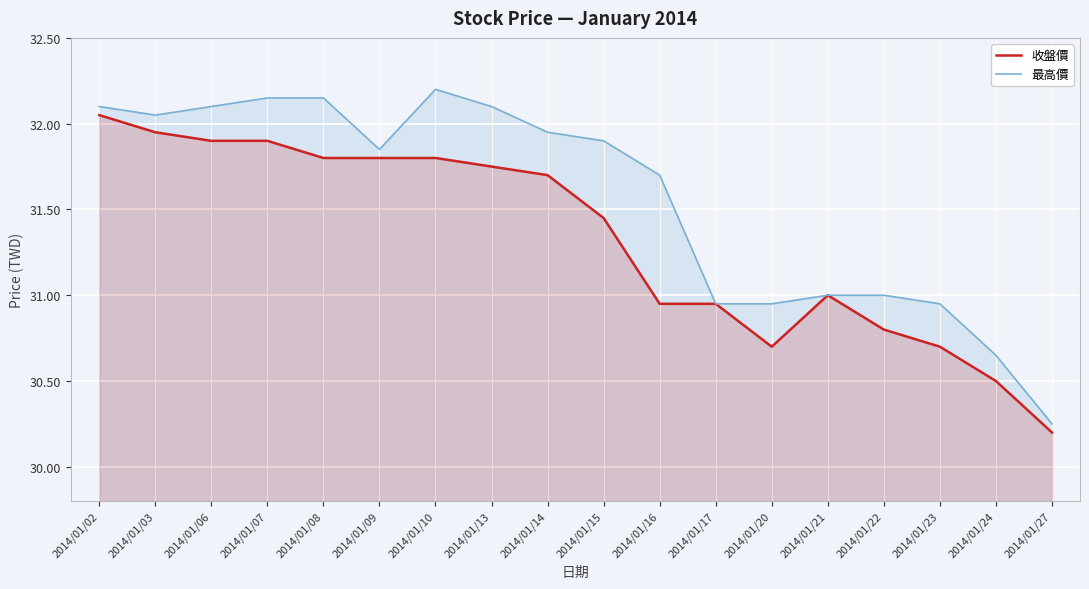

What is the sum of the 最高價 values at 2014/01/10 and 2014/01/21?

63.2